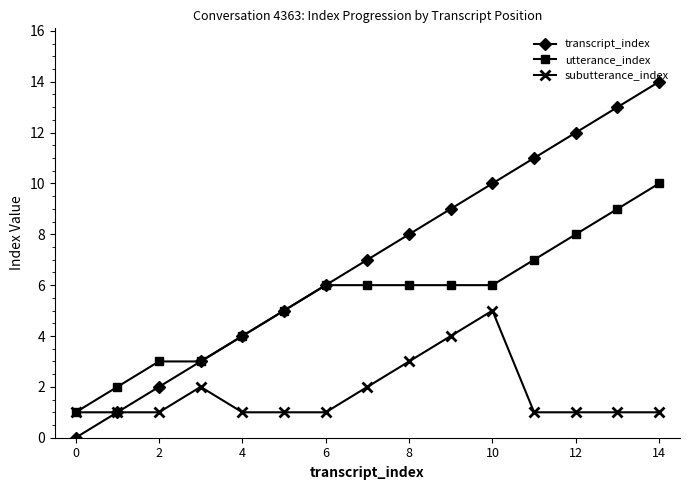

Count the subutterance_index values in the range 1 to 2.

12